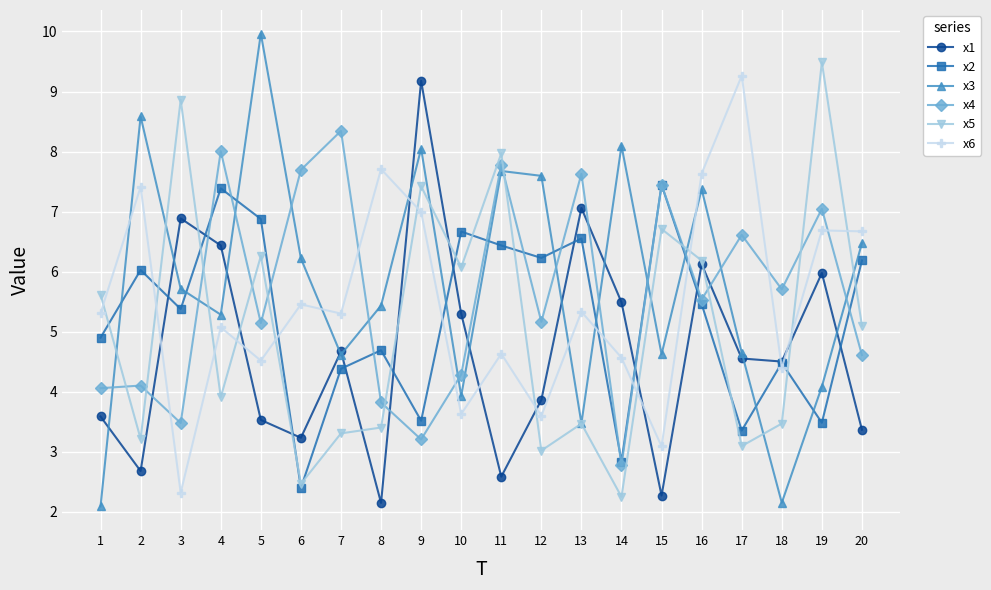

The value of x5 at 3 is 5.5. True or false?

False